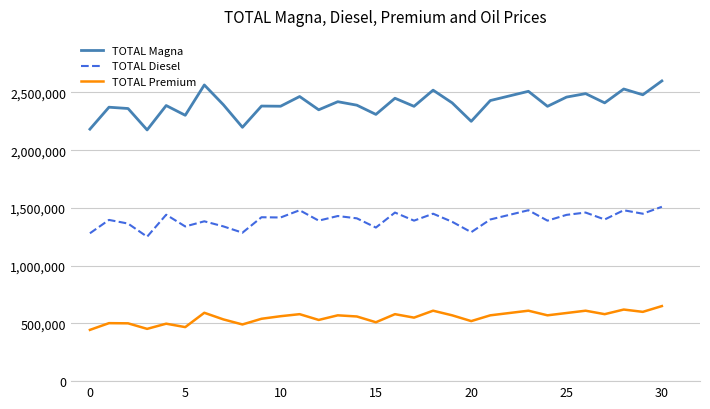

What is the minimum value shown in the chart?

443882